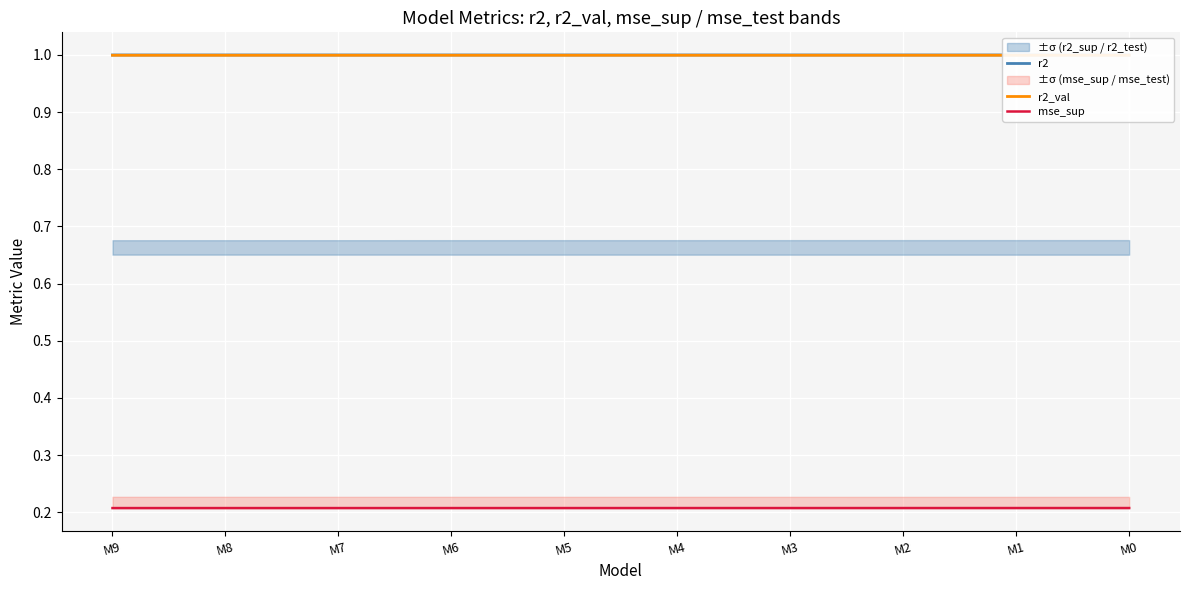

Which series has the largest total across all categories?

r2